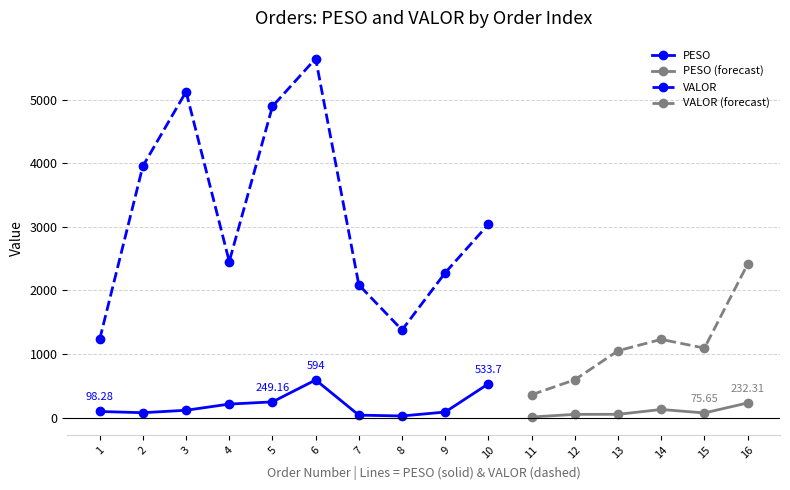

How many lines are shown in the chart?

2